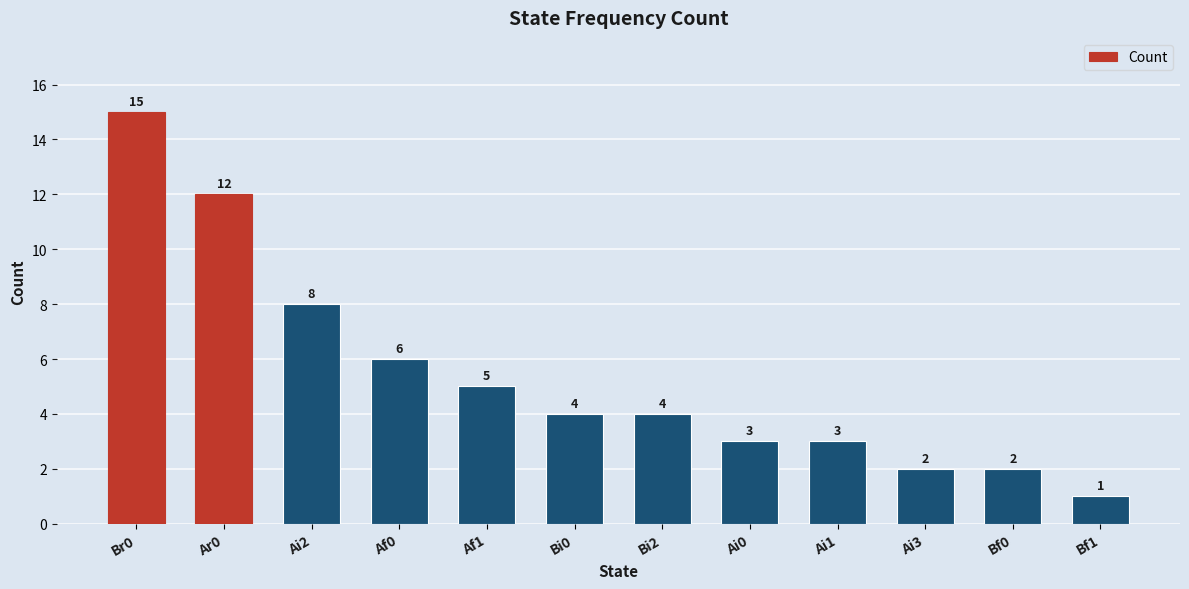

Approximately how many times larger is the value at Af0 compared to Bi0?

1.5